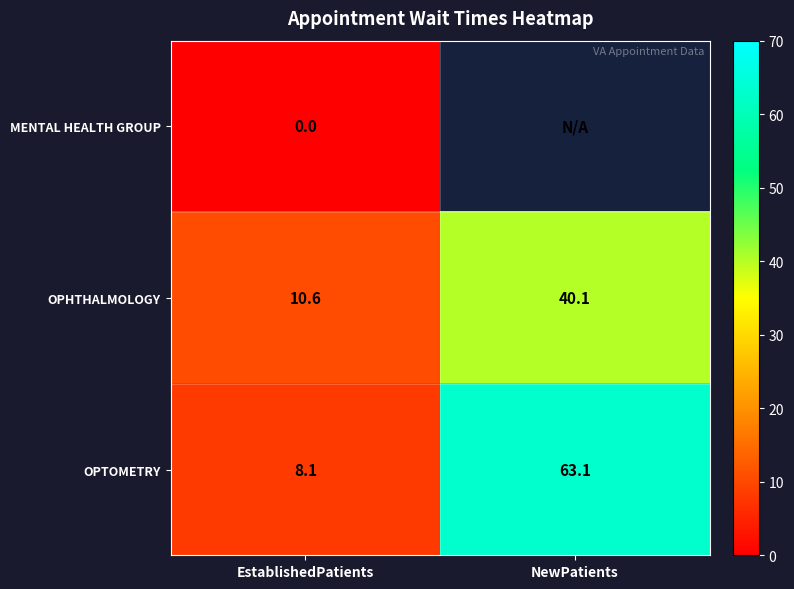

What is the approximate value of OPTOMETRY at NewPatients?

63.1